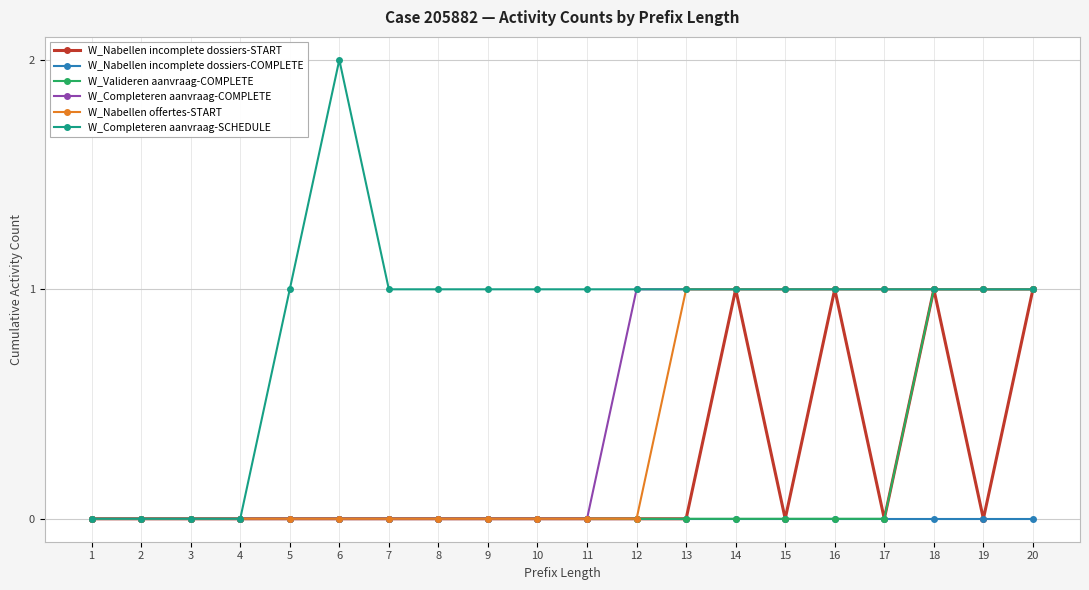

Which series has the largest total across all categories?

W_Completeren aanvraag-SCHEDULE